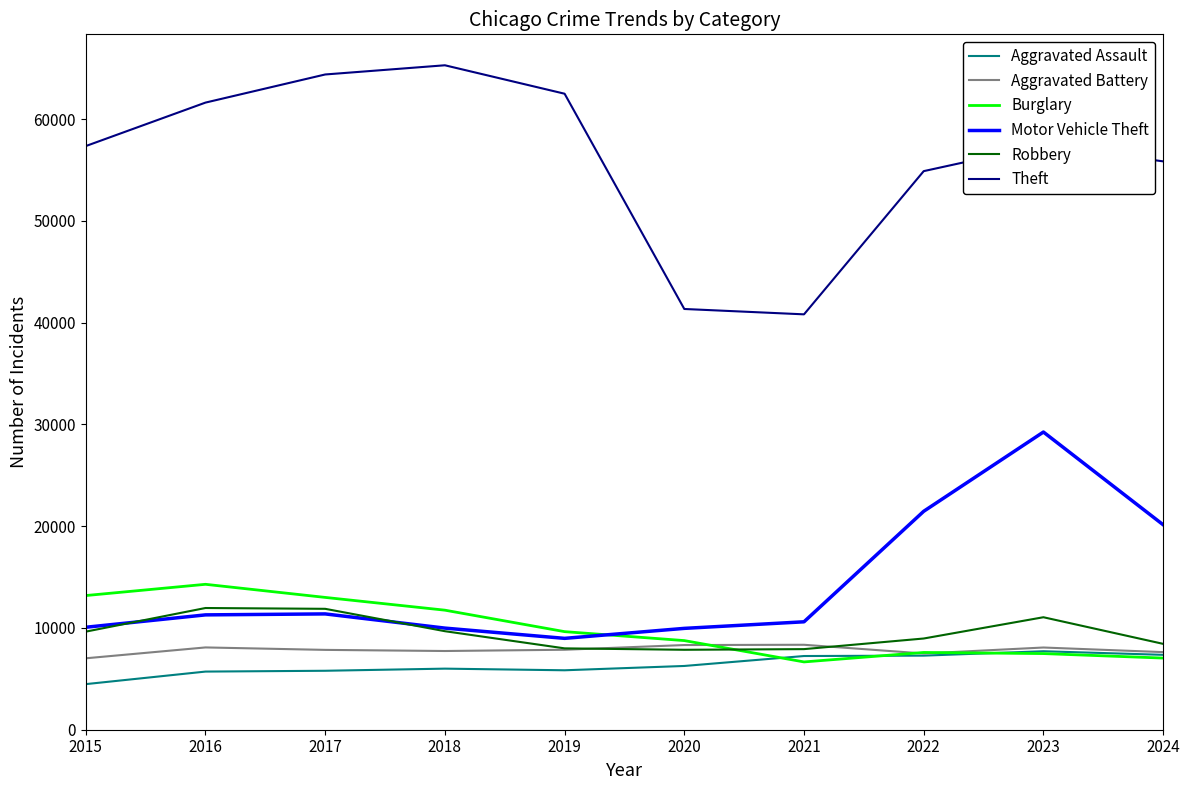

What value does the Aggravated Battery series have at 2023, to the nearest 50?

8100